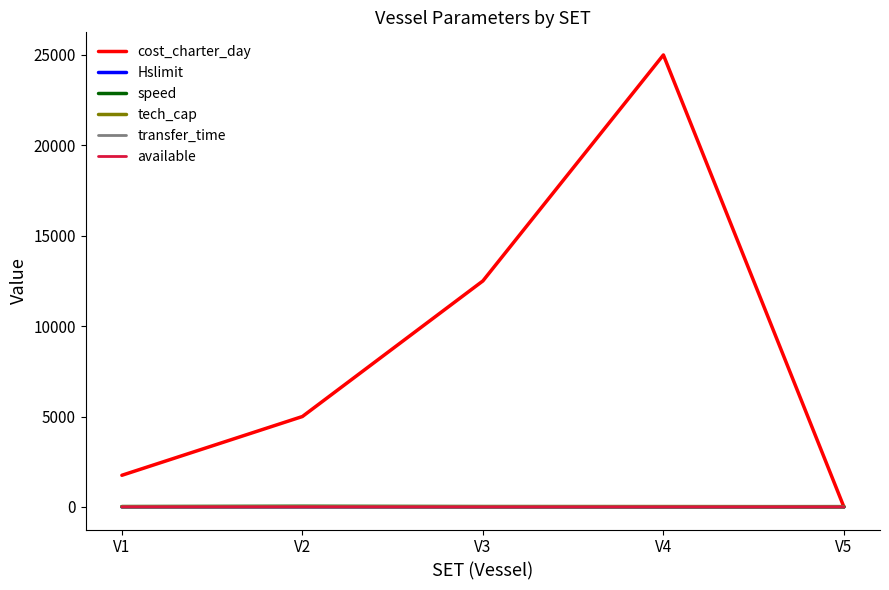

The transfer_time series shows 0.2 at V3. True or false?

True